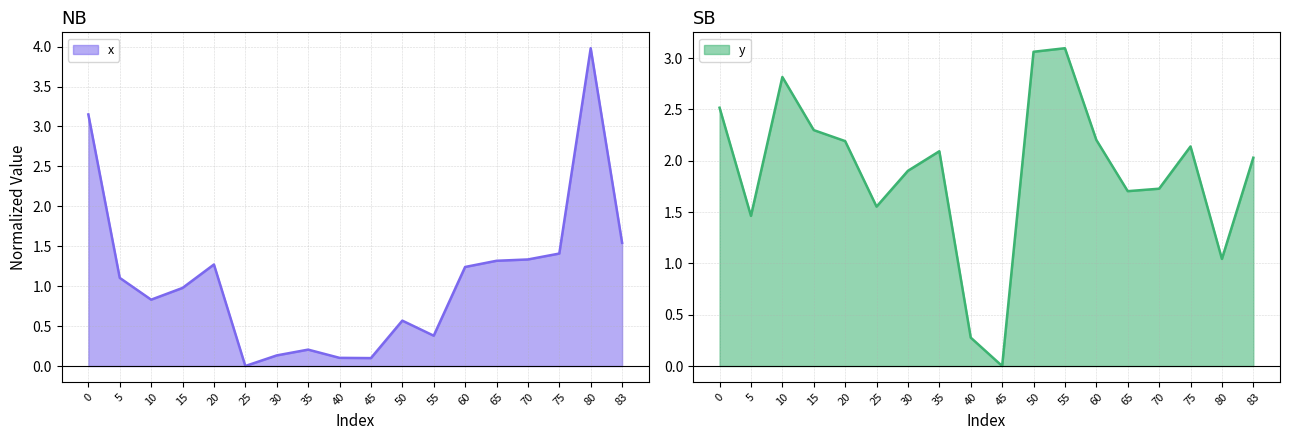

How many interior local peaks does the x series have?

4